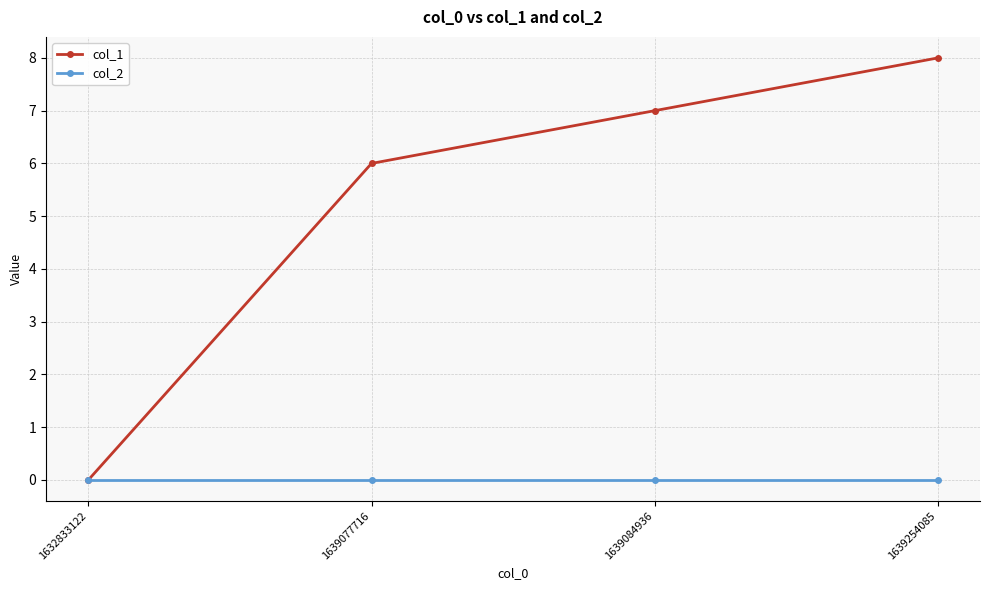

The value of col_2 at 1632833122 is 0. True or false?

True